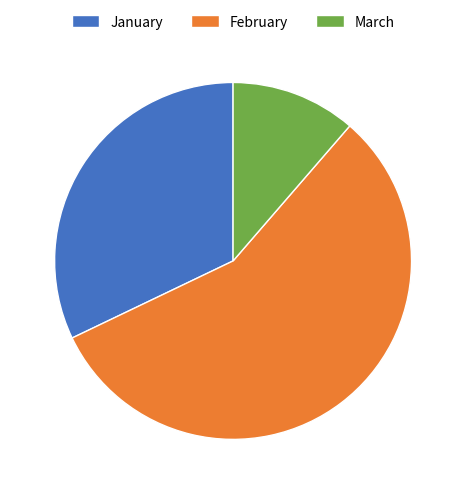

Rank the categories by value from highest to lowest.

February, January, March